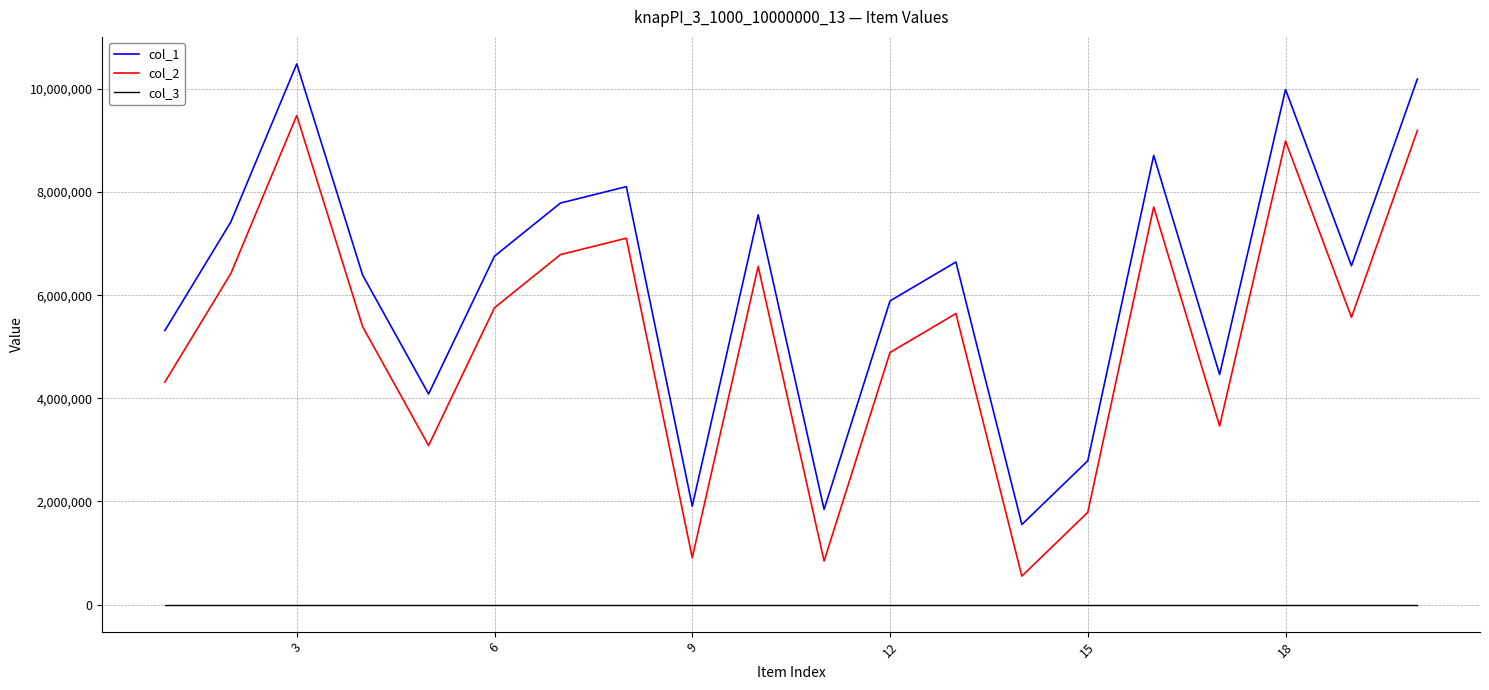

Which series has the largest total across all categories?

col_1